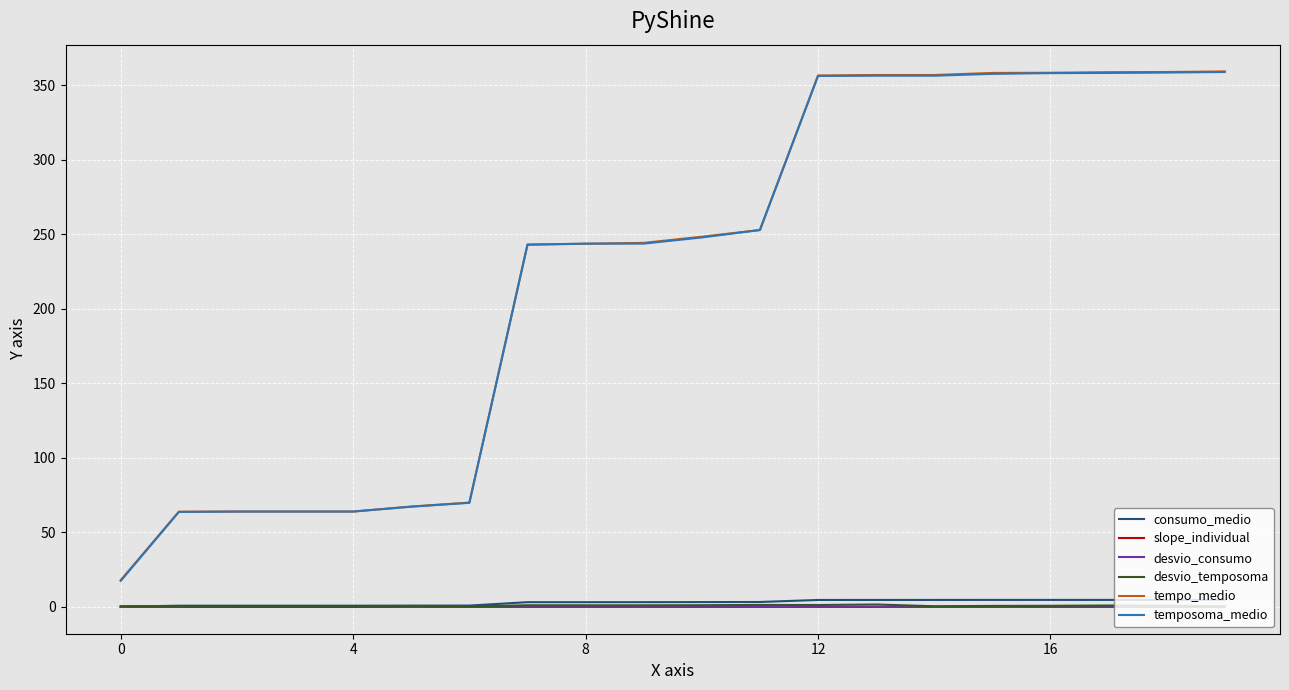

True or false: consumo_medio and tempo_medio cross at least once.

False